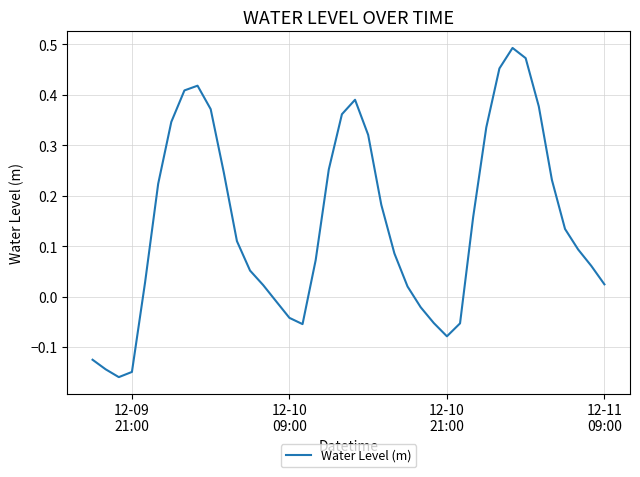

How many positive values are there?

29